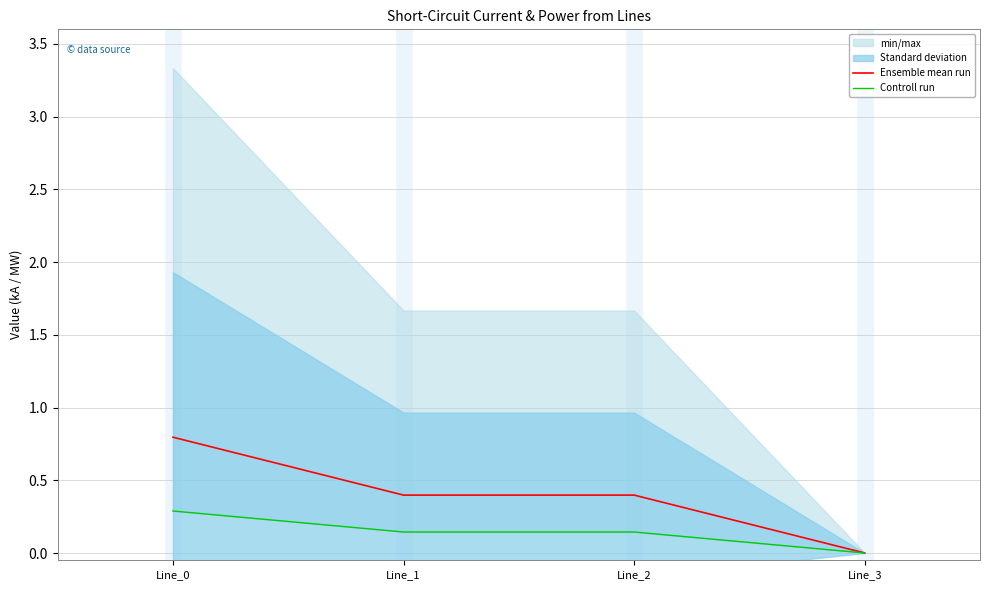

True or false: Ensemble mean run has a value of 0.4 at Line_3.

False